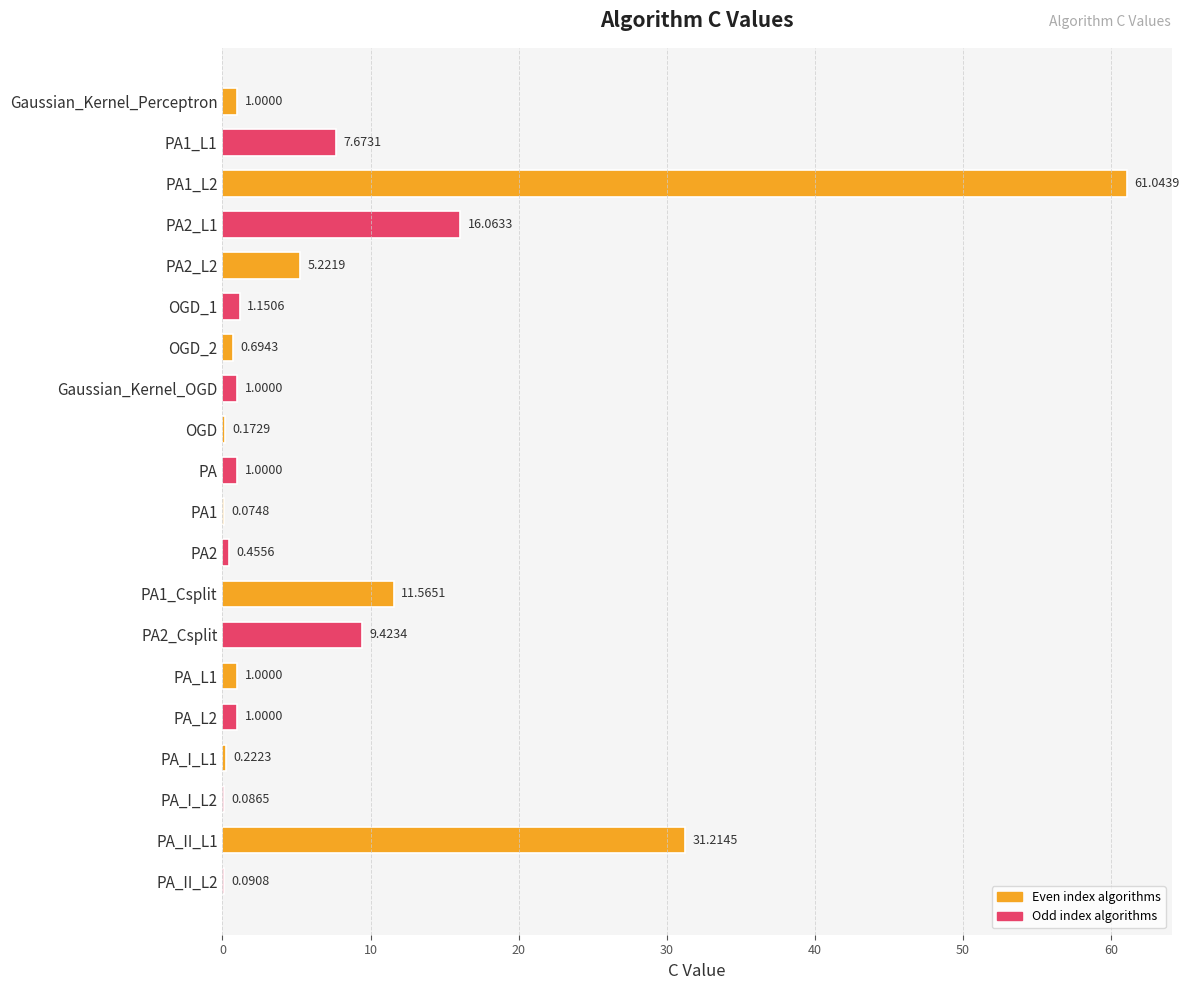

What is the change in value from PA_L1 to PA_II_L1?

+30.2